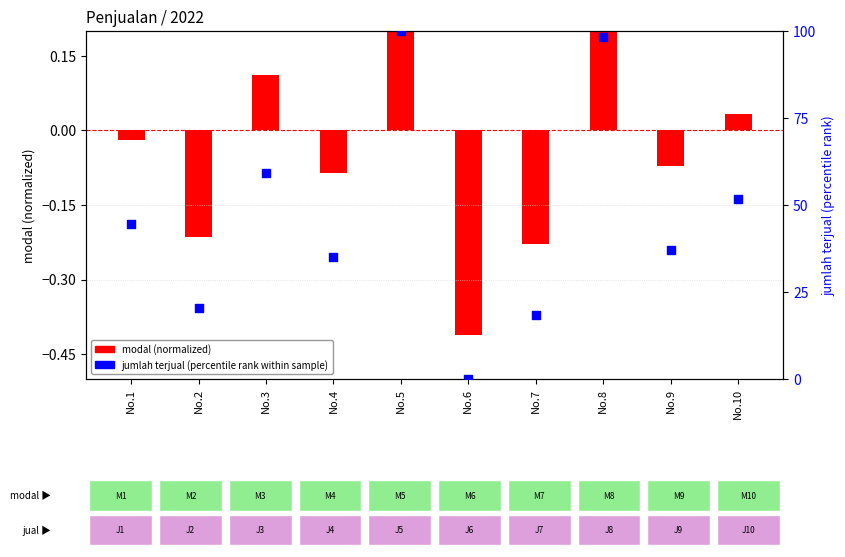

What is the change in value from No.1 to No.7?

-25.9